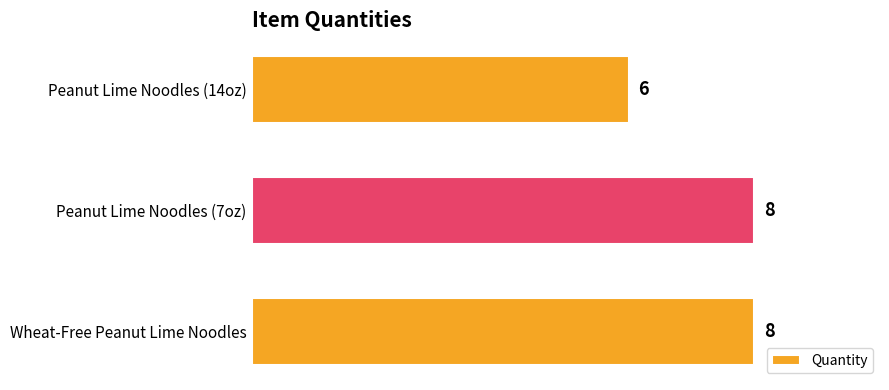

What is the maximum value shown in the chart?

8